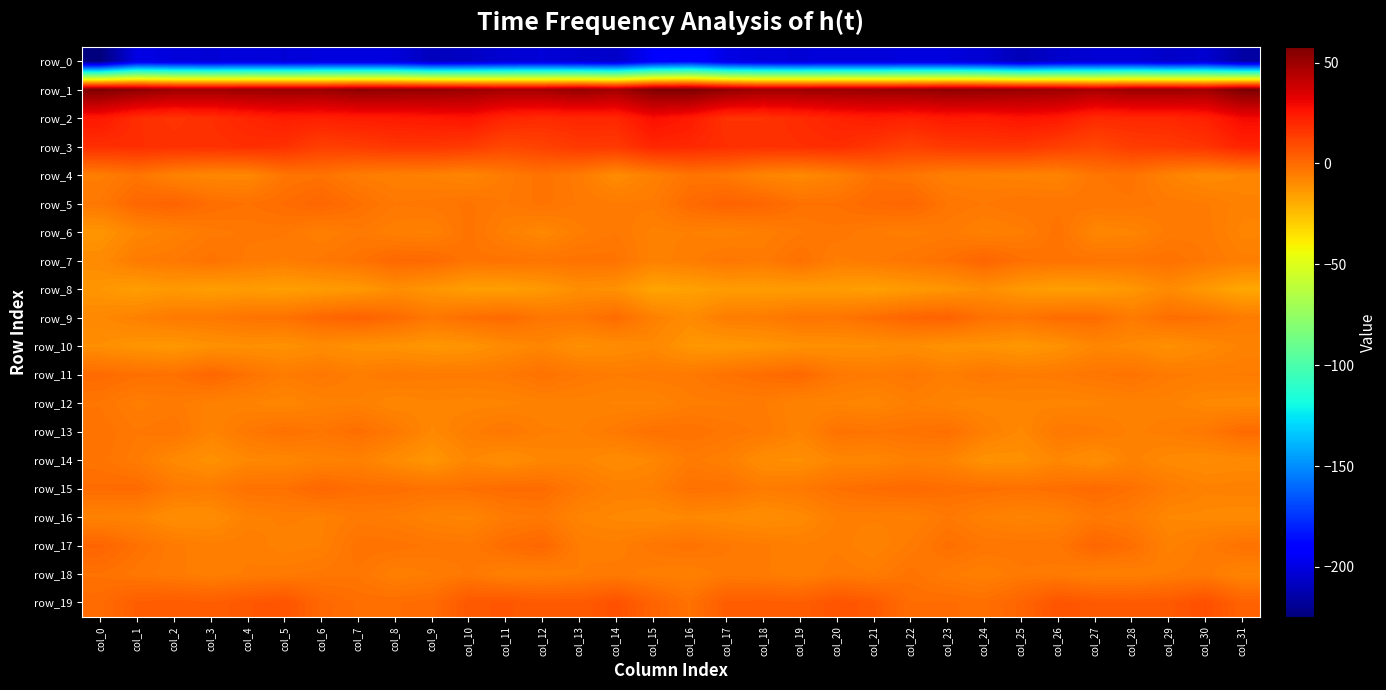

How many data points in row_6 are above -5?

12